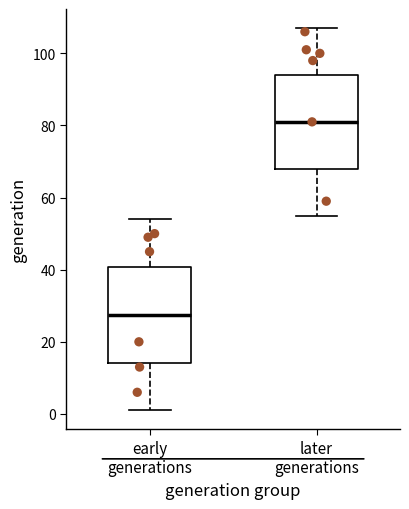

Which box has the lowest median line?

early generations